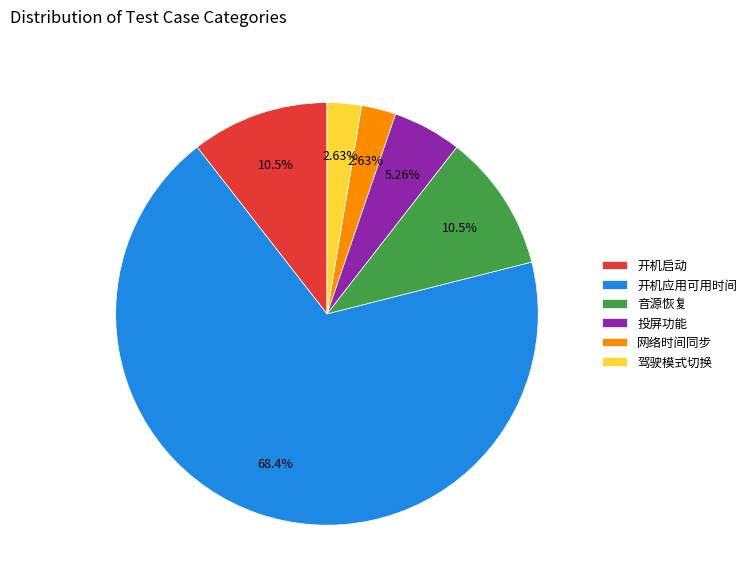

Is the sum of 开机启动 and 开机应用可用时间 greater than half?

Yes